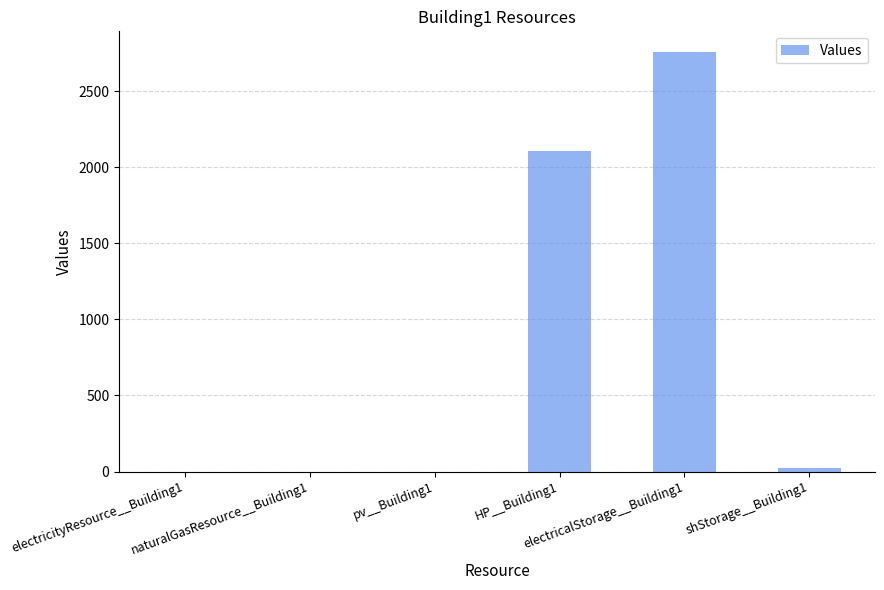

The chart shows a value of -1558.0 at electricityResource__Building1. True or false?

False